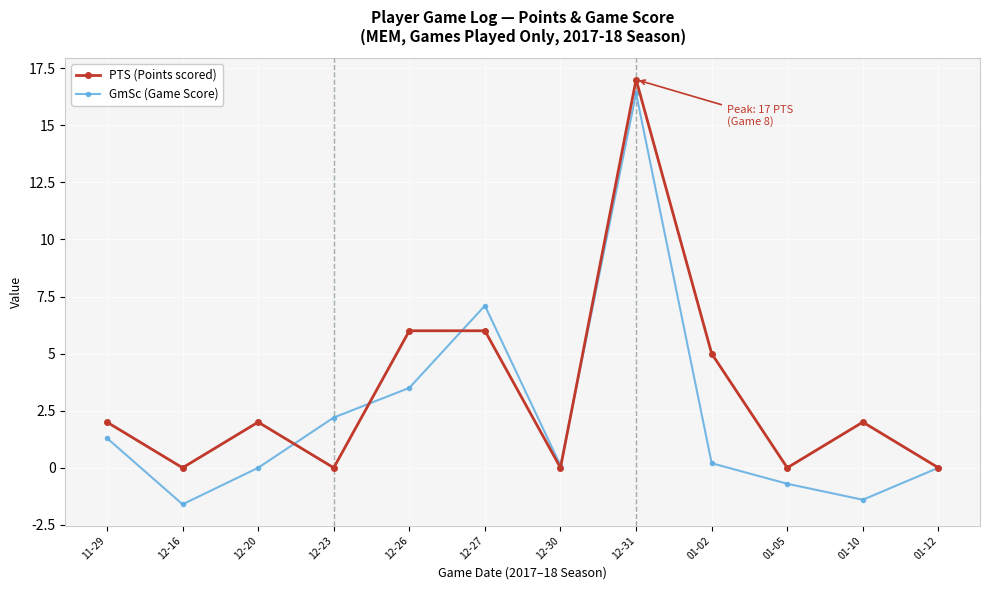

The value of GmSc (Game Score) at 12-27 is 2.7. True or false?

False